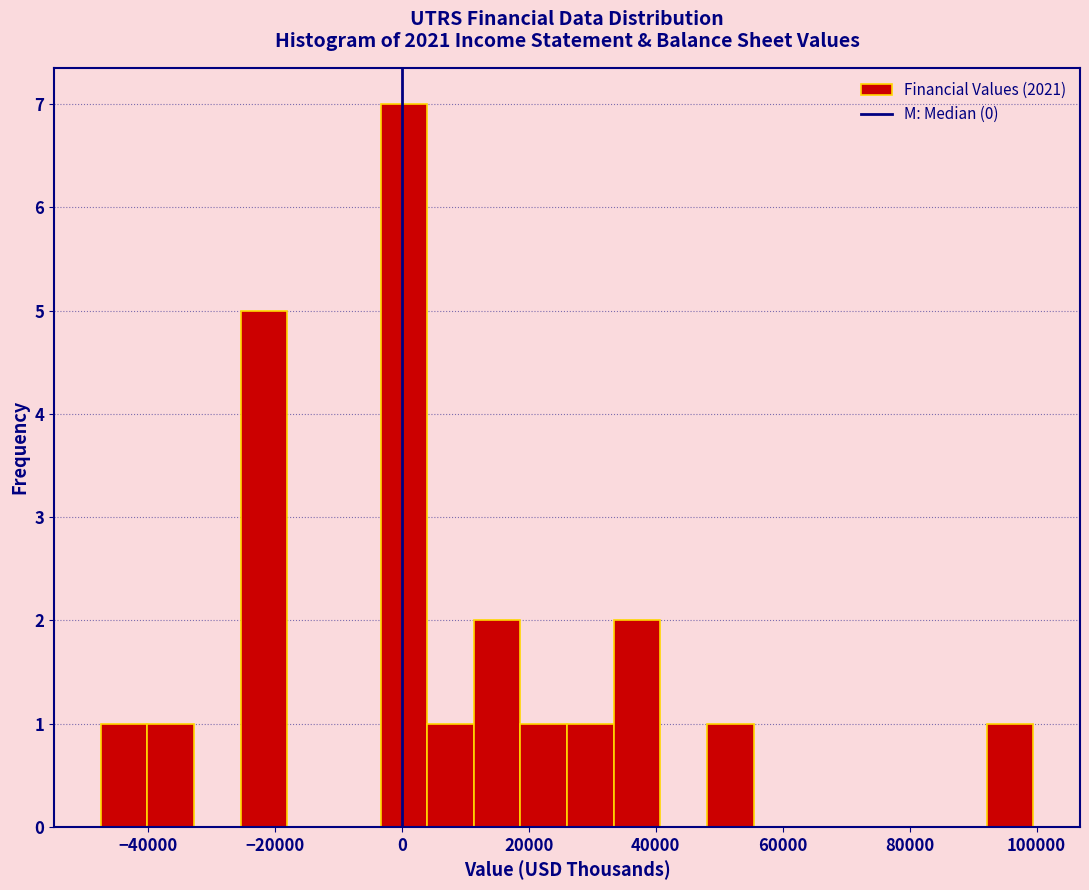

Read against the x-axis, roughly where is the centre of the tallest bar?

0